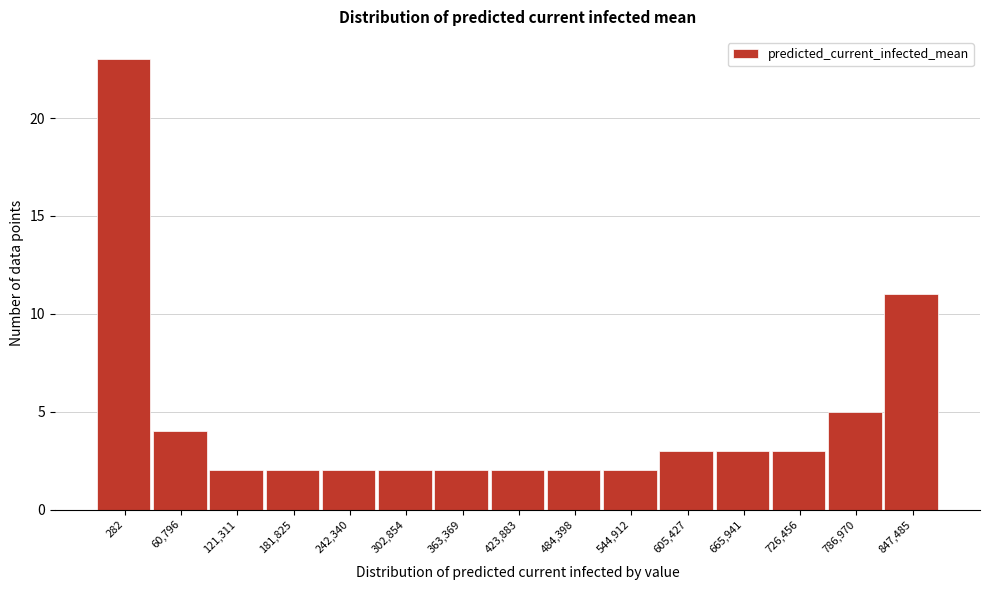

Reading left to right, transcribe all the data shown in this chart.

23	4	2	2	2	2	2	2	2	2	3	3	3	5	11